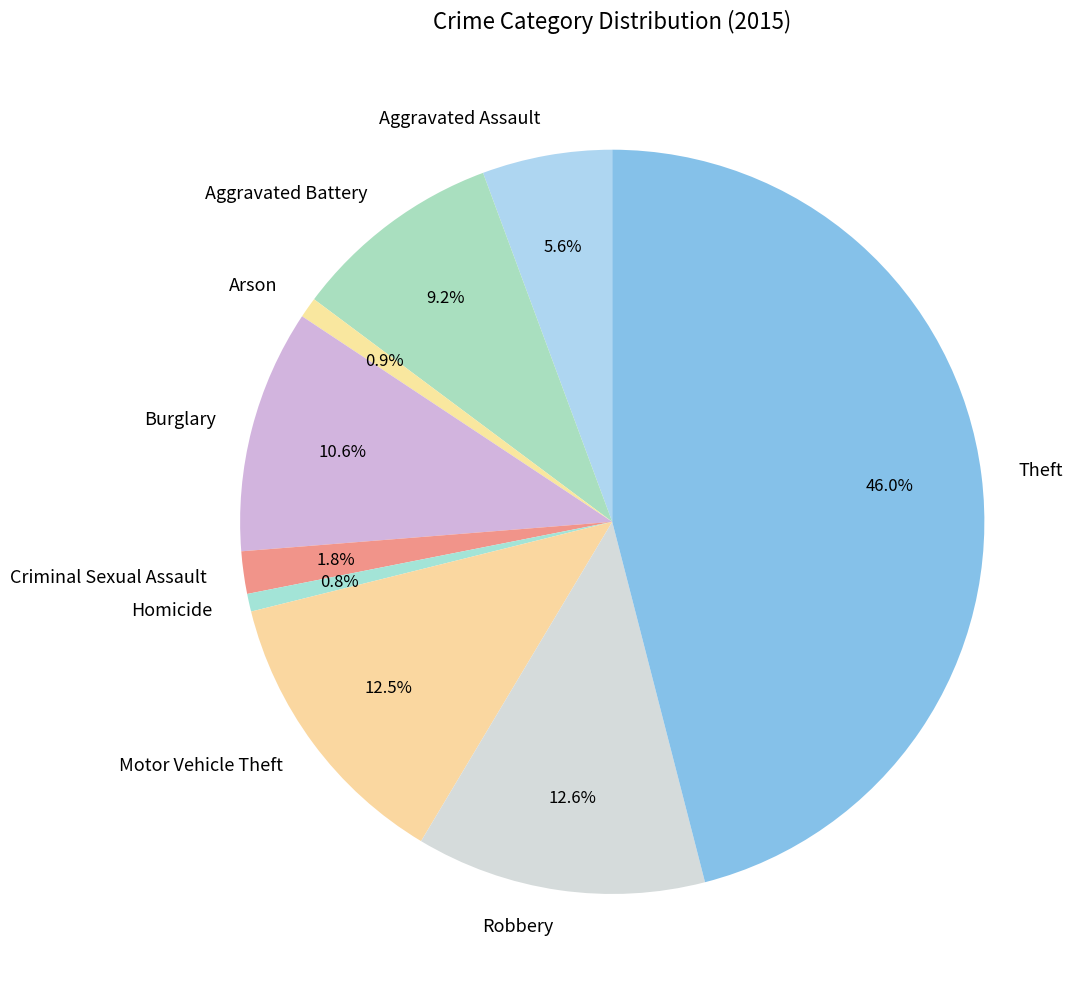

Is there any slice that represents more than half of the pie?

No